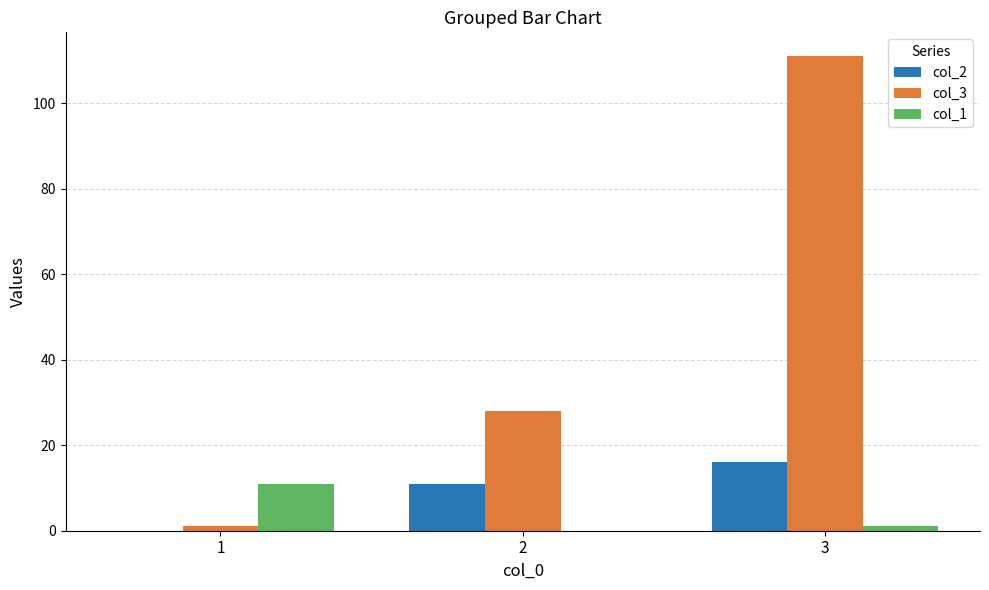

Is it true that col_1 equals 1 at 3?

True